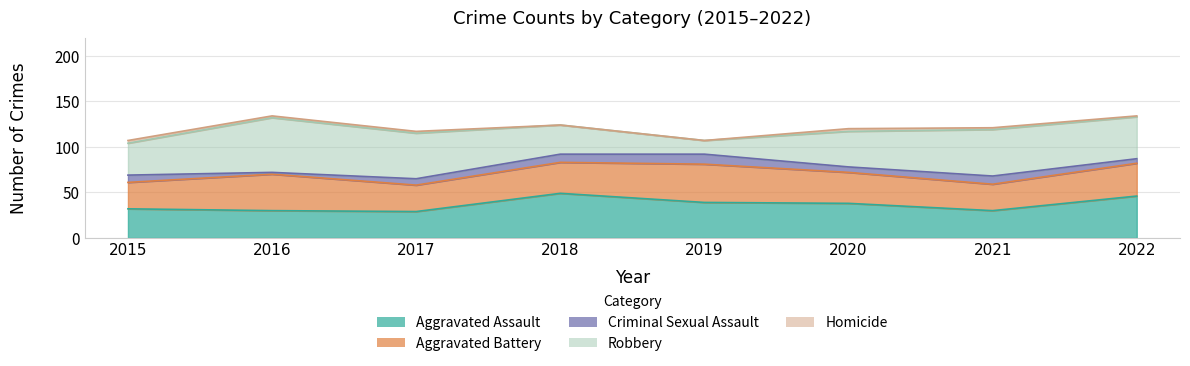

At which category does Aggravated Assault reach its first local valley?

2017